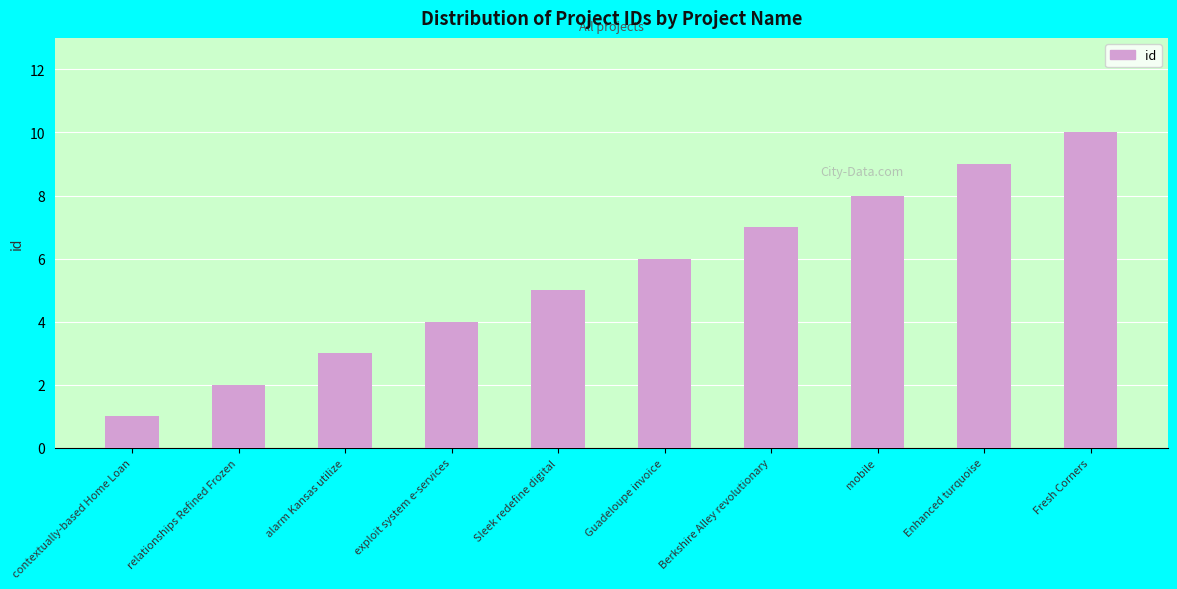

Reading right to left, extract all data points from this chart.

10	9	8	7	6	5	4	3	2	1